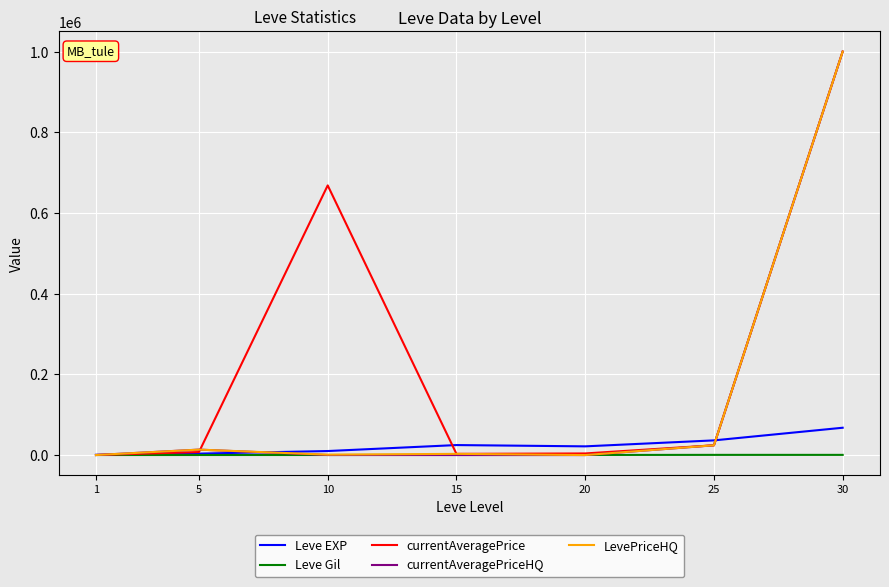

The value of Leve Gil at 10 is 168.0. True or false?

True